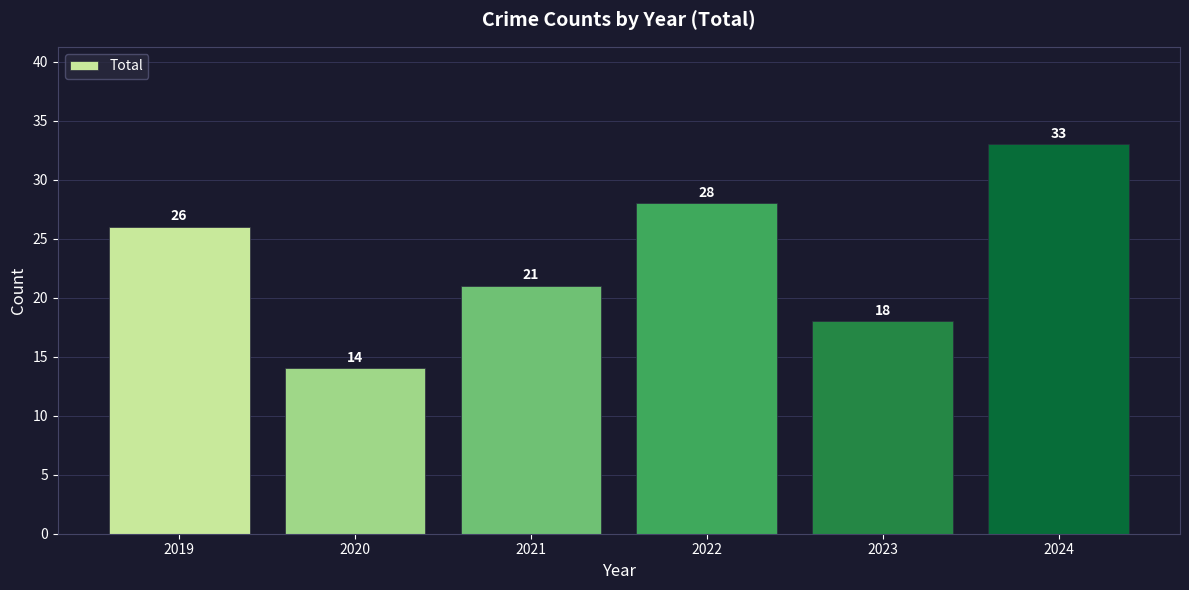

The value at 2020 is 9. True or false?

False